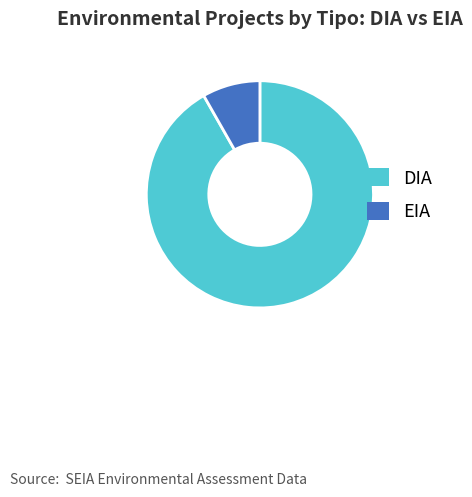

True or false: DIA accounts for 86% of the total.

False